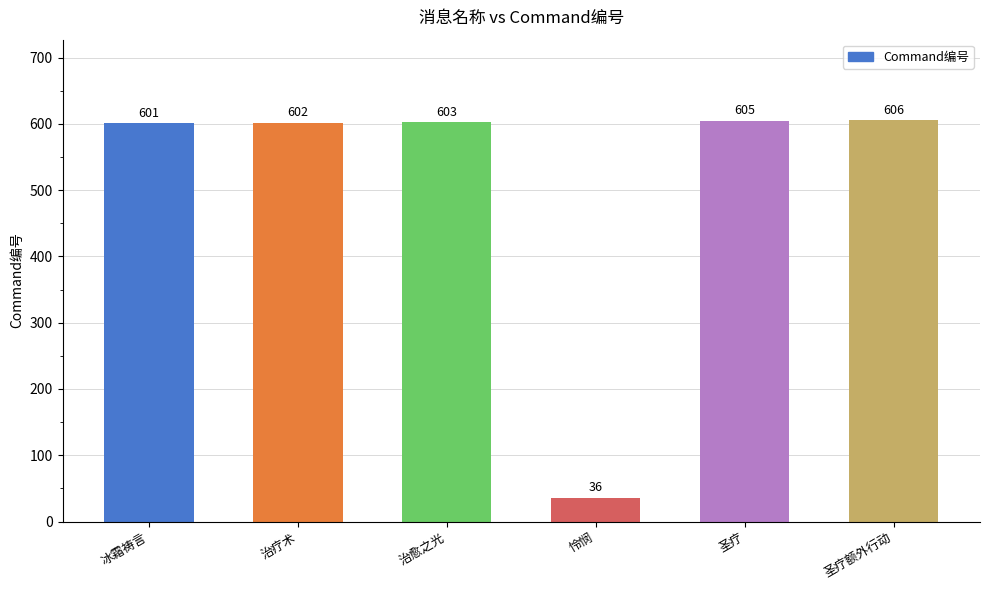

At which category does the chart reach its peak across all series?

圣疗额外行动